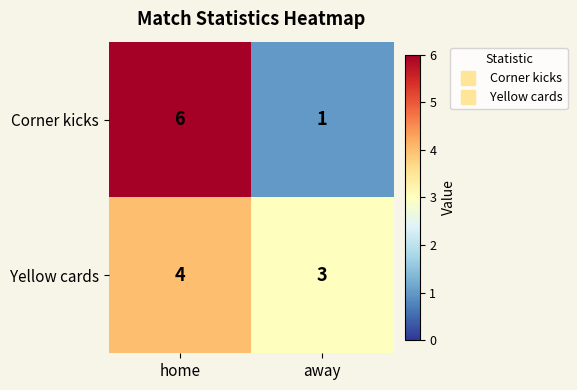

What is the total value across all series at home?

10